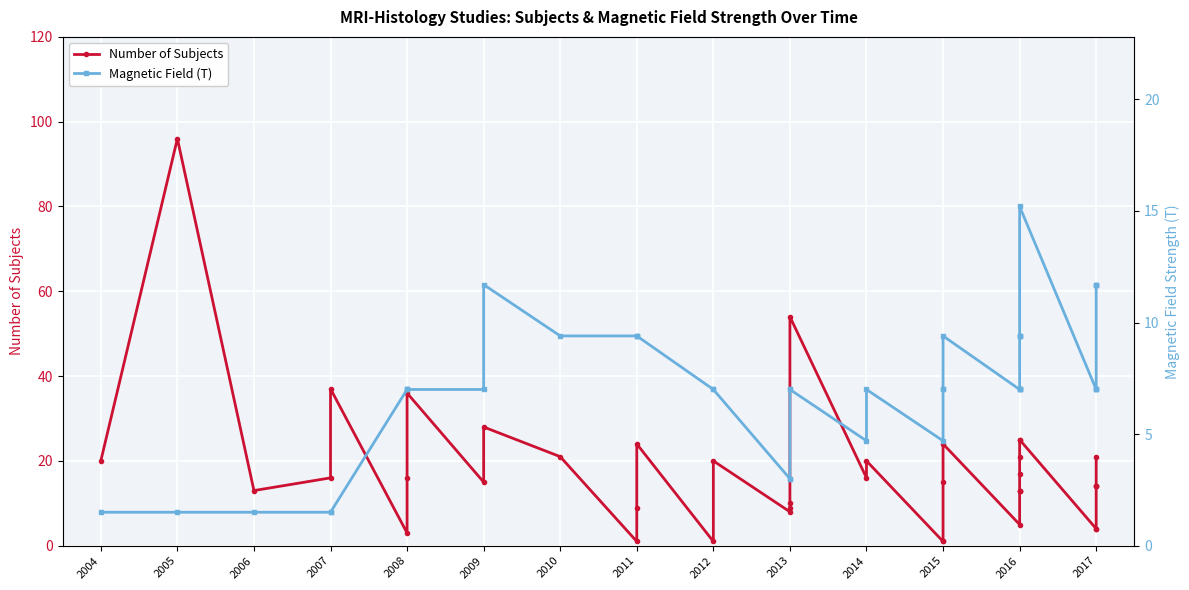

What is the average value of the Magnetic Field (T) series?

7.2